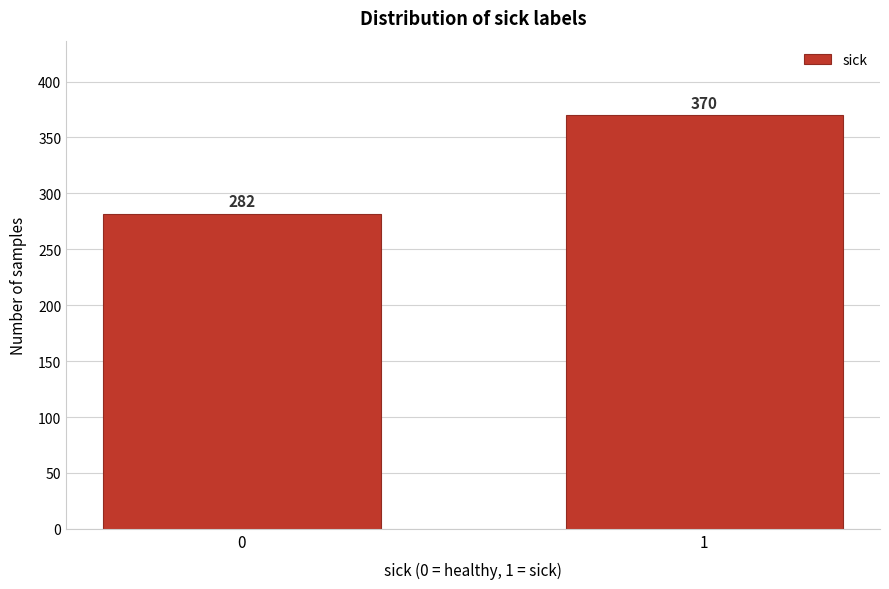

Reading right to left, extract all data points from this chart.

370	282